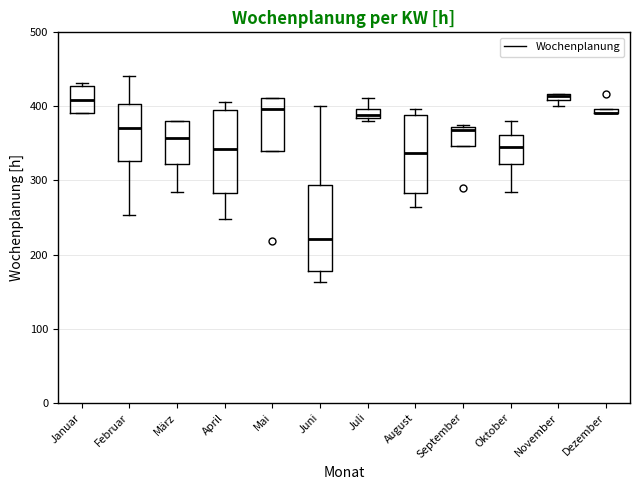

Where is the lower edge of the box for Dezember on the y-axis? The values are not printed on the chart, so give them approximately, as read against the axis.

390